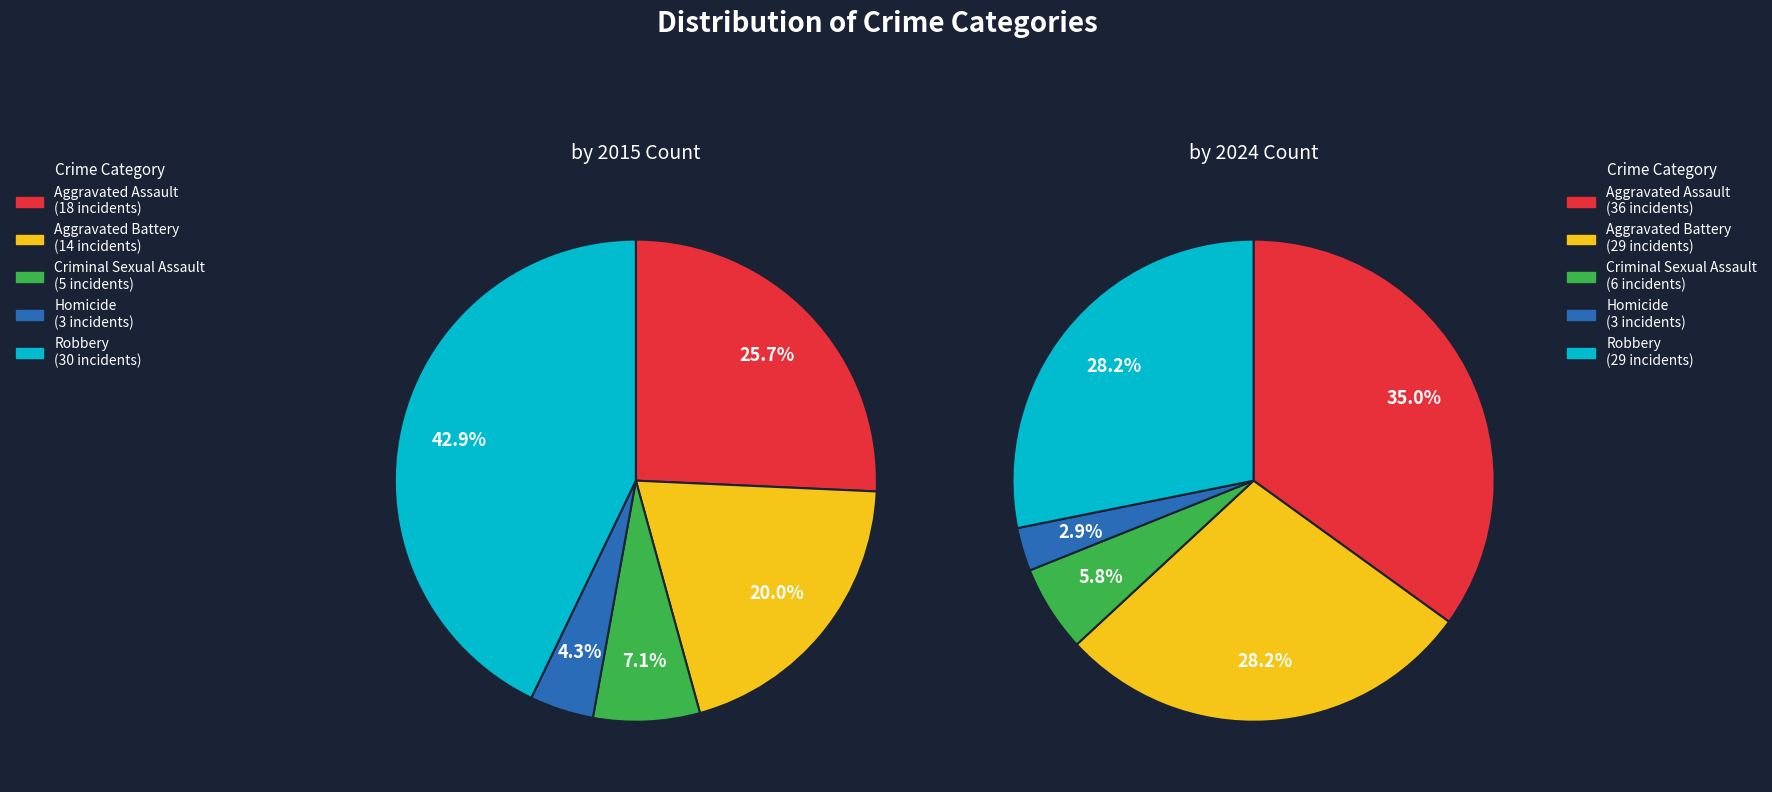

True or false: Aggravated Assault accounts for 35% of the total.

False